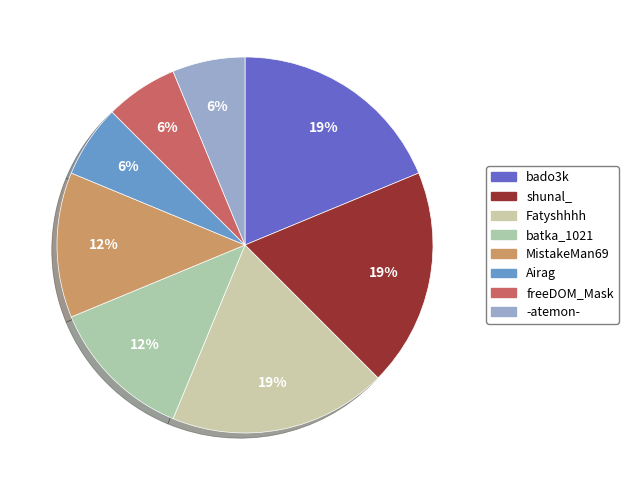

To the nearest percent, what portion does shunal_ represent?

19%